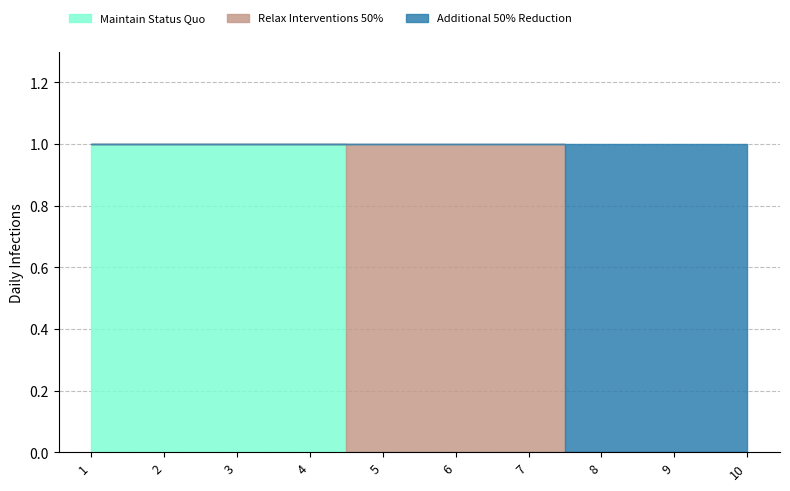

How many values in the col_1 series exceed 0?

4